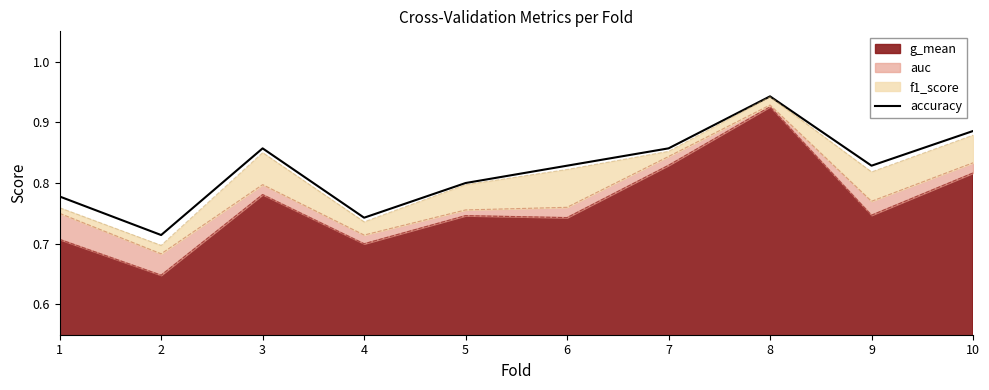

Reading right to left, list all the values displayed in this chart.

10=0.9	9=0.8	8=0.9	7=0.9	6=0.8	5=0.8	4=0.7	3=0.9	2=0.7	1=0.8